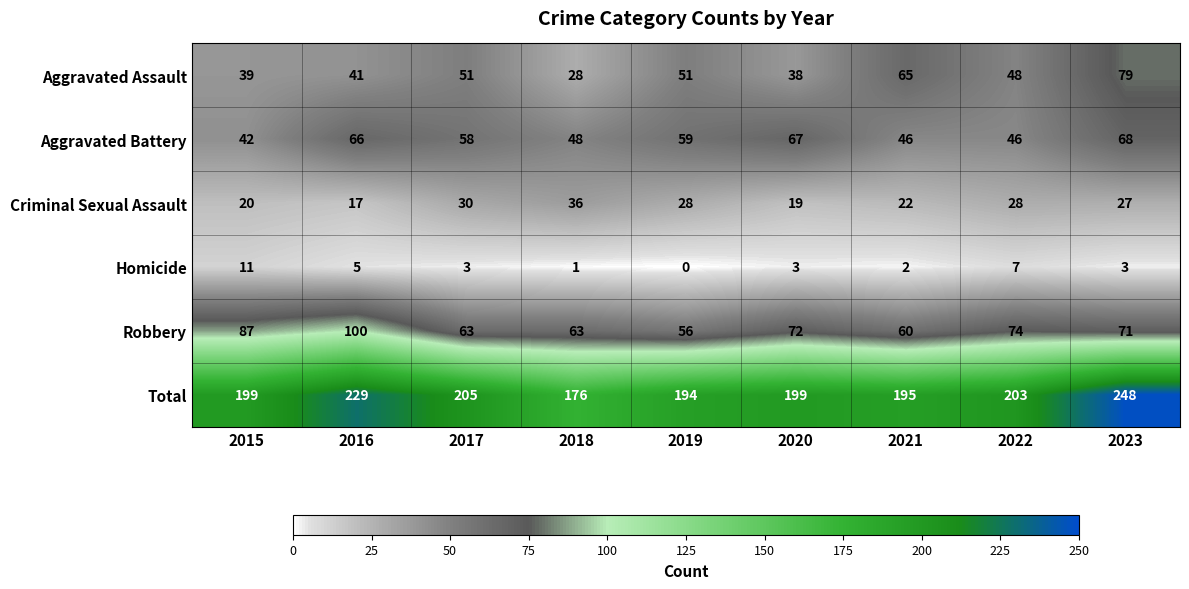

Is the value of Criminal Sexual Assault at 2021 greater than the value of Total at 2022?

No